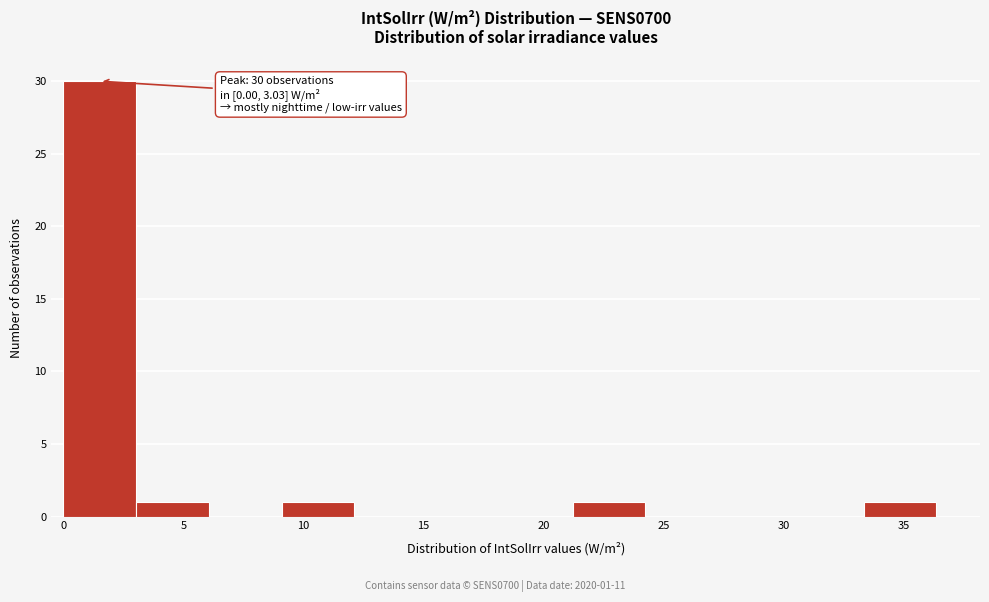

Over which range of the x-axis is the bar tallest?

0.0 to 3.0